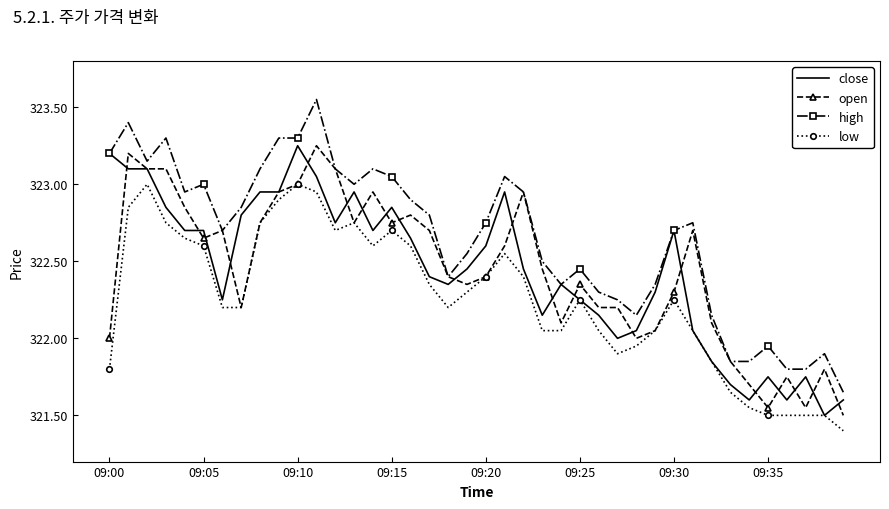

Which series has the largest range (max minus min)?

high